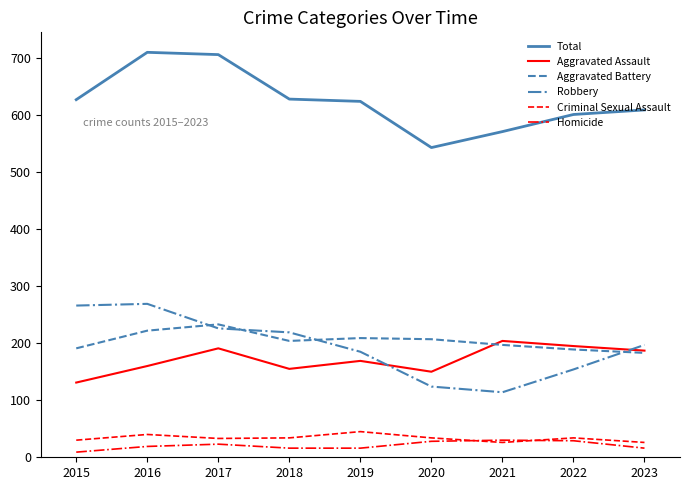

Between 2015 and 2020, which series saw the biggest shift?

Robbery